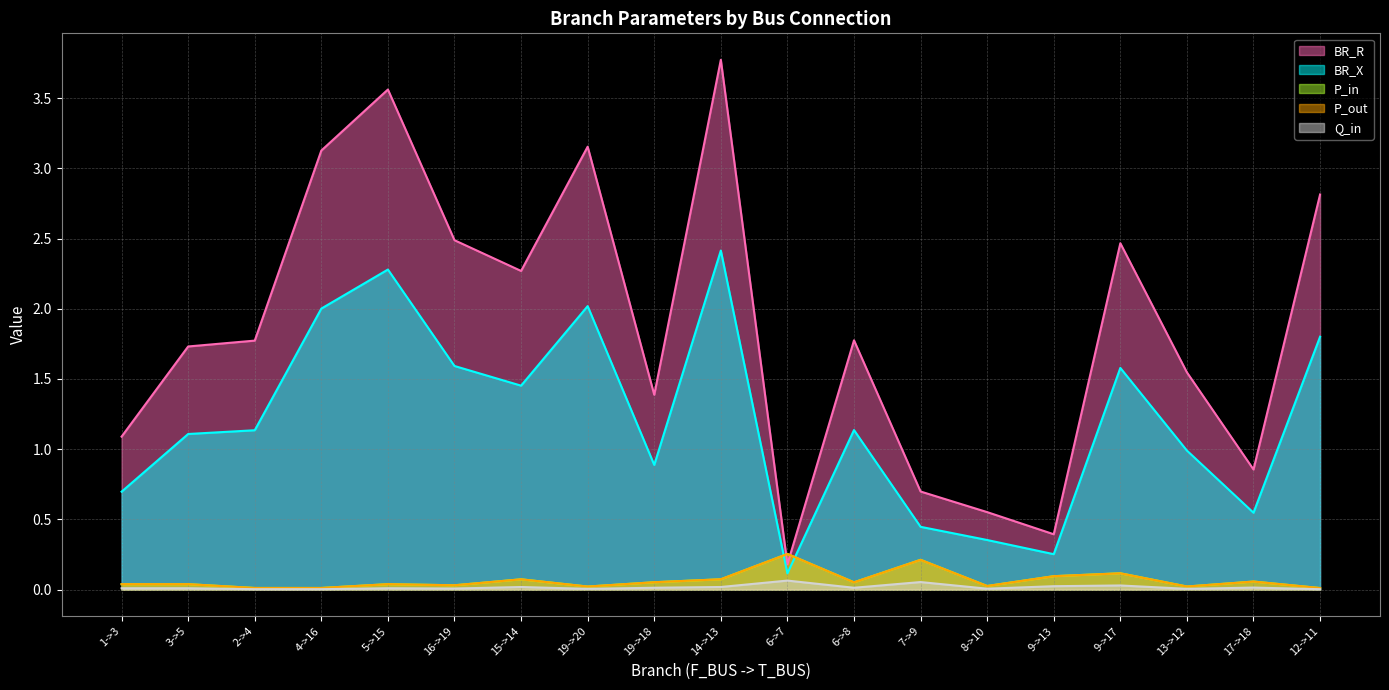

At how many categories does at least one series exceed 1?

14